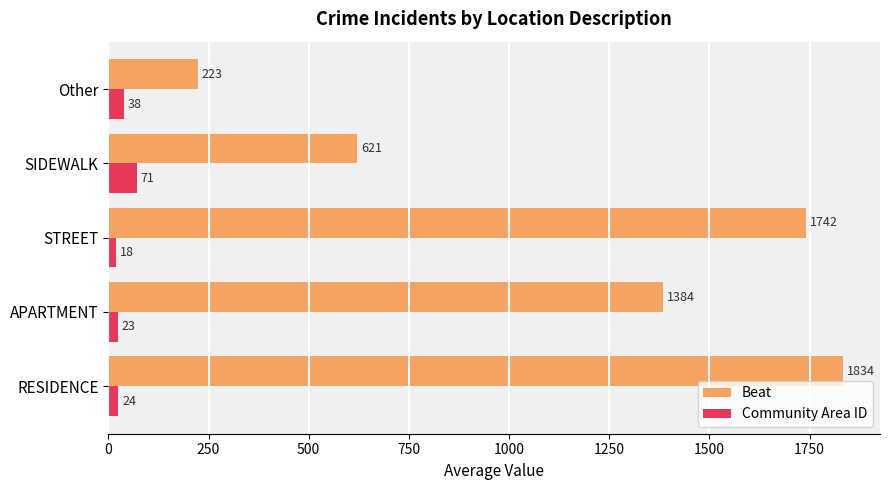

List the series in order of their overall mean, lowest first.

Community Area ID, Beat